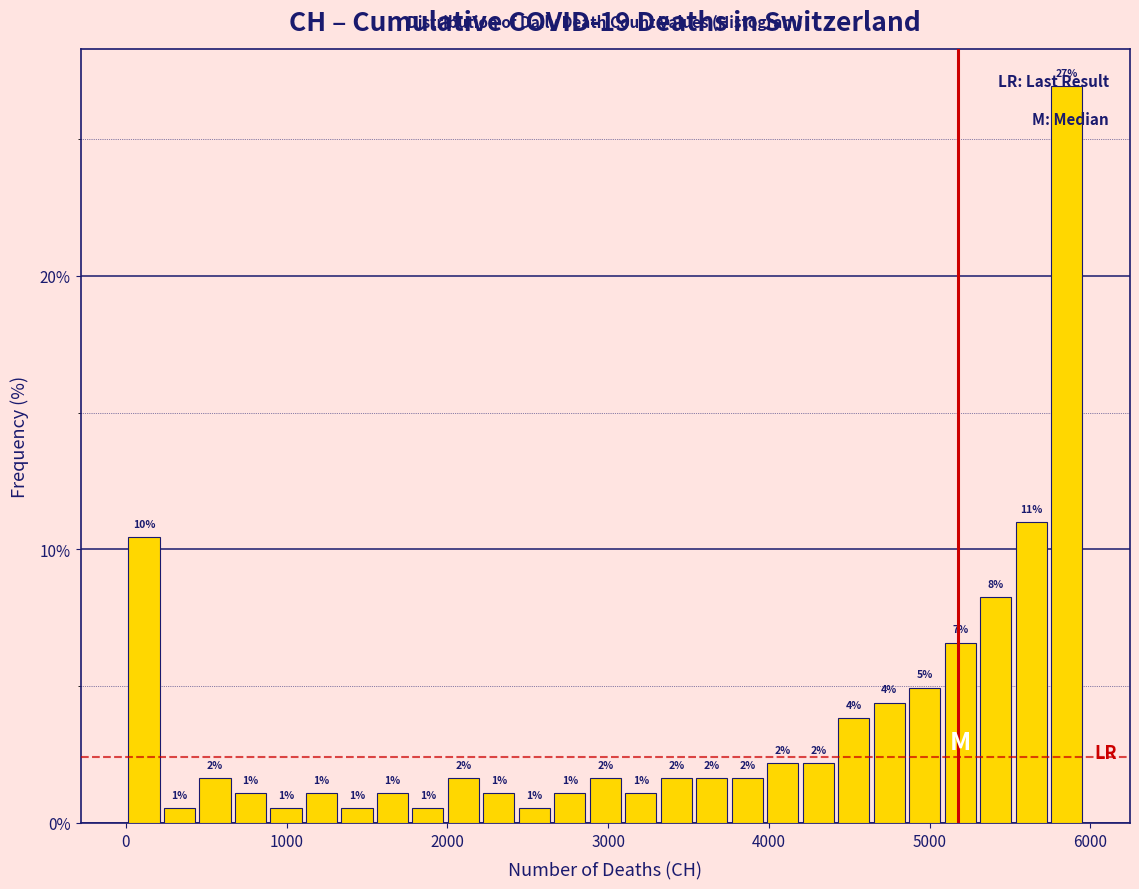

Read against the x-axis, roughly where is the centre of the tallest bar?

5900